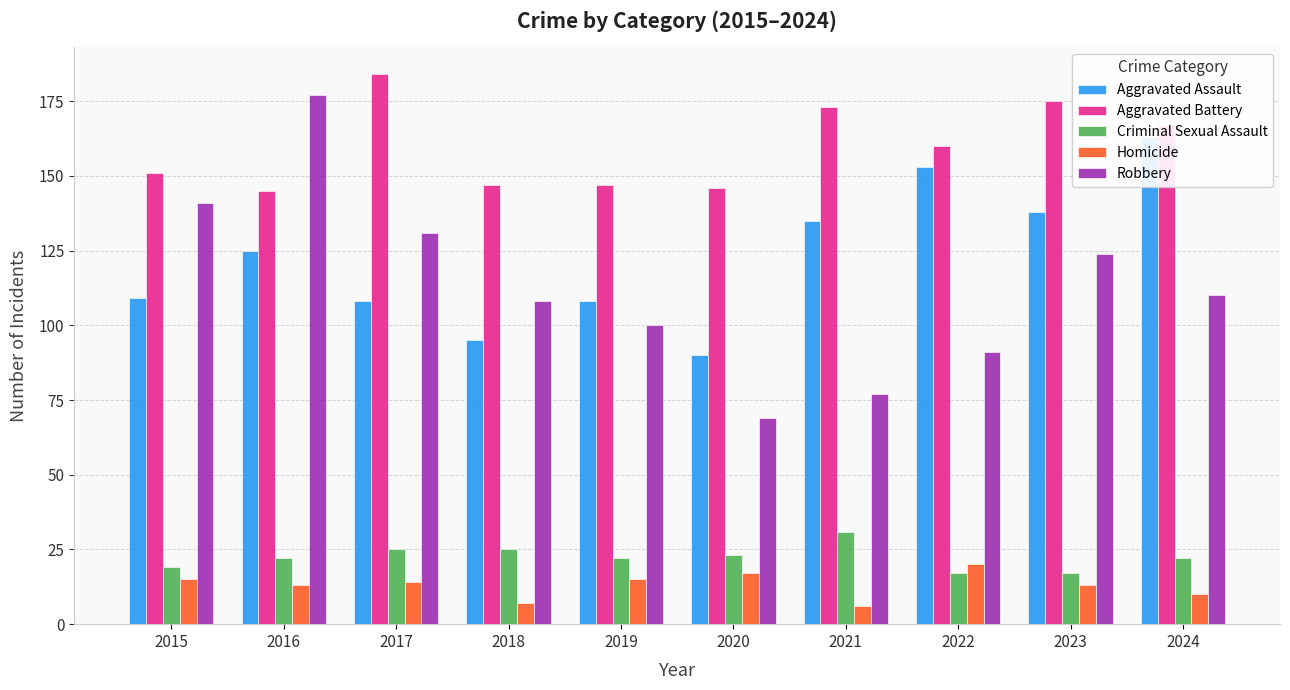

Rank the series by their maximum value, from highest to lowest.

Aggravated Battery, Robbery, Aggravated Assault, Criminal Sexual Assault, Homicide